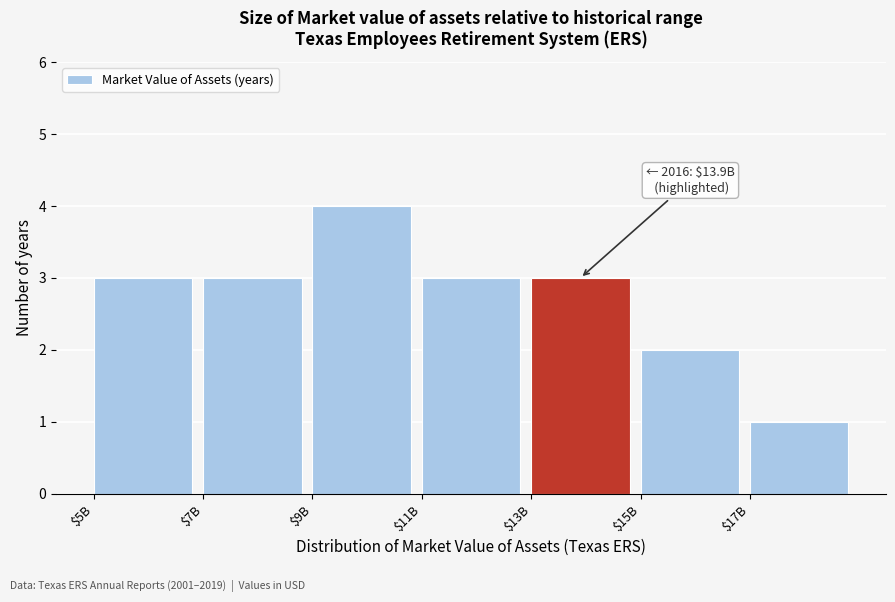

Reading right to left, list all the values displayed in this chart.

1	2	3	3	4	3	3